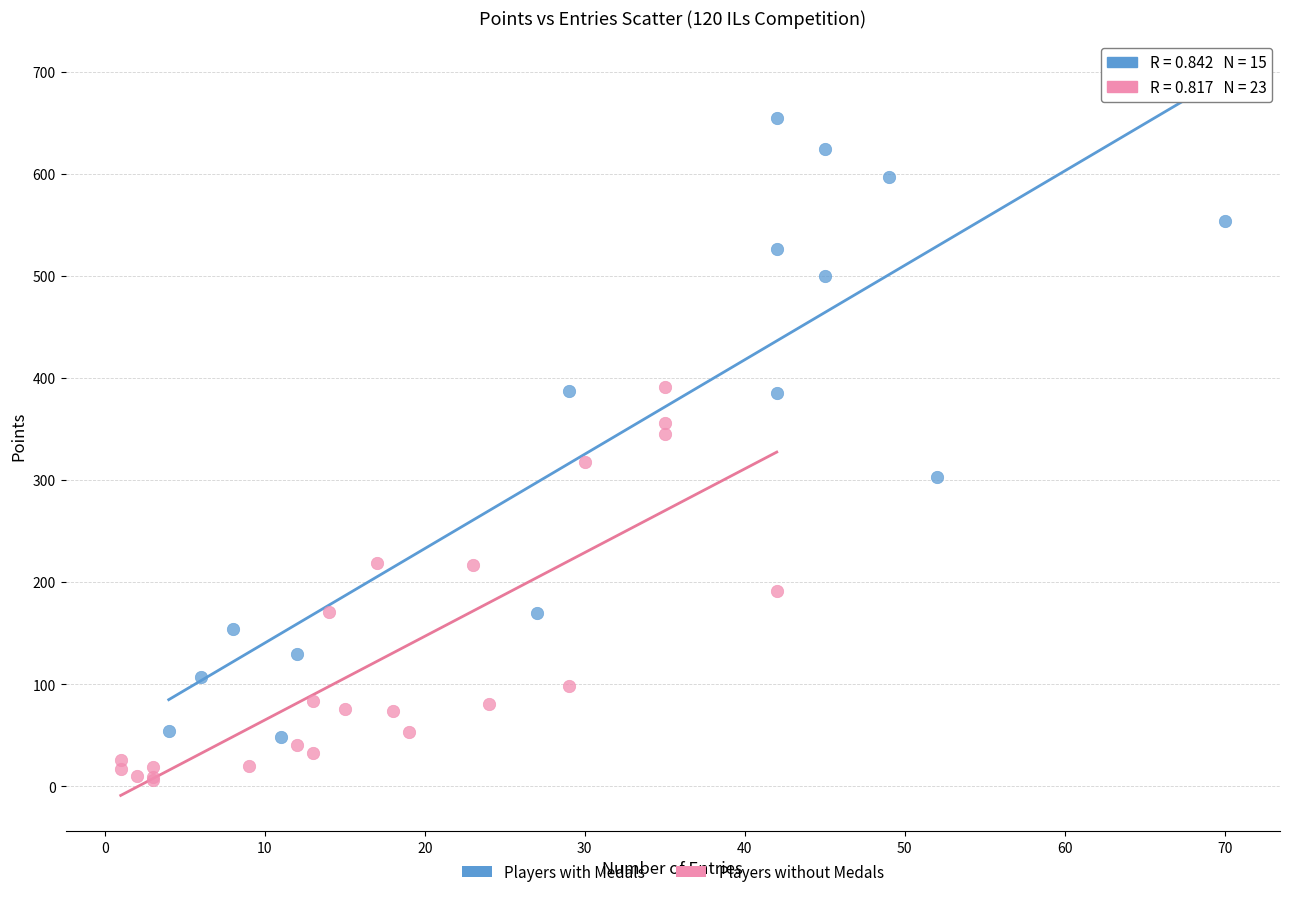

Which series has the widest spread of Y values?

Players with Medals